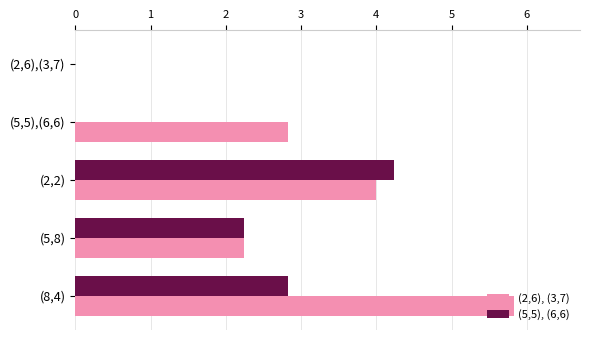

What is the total value across all series at (5,5),(6,6)?

2.8